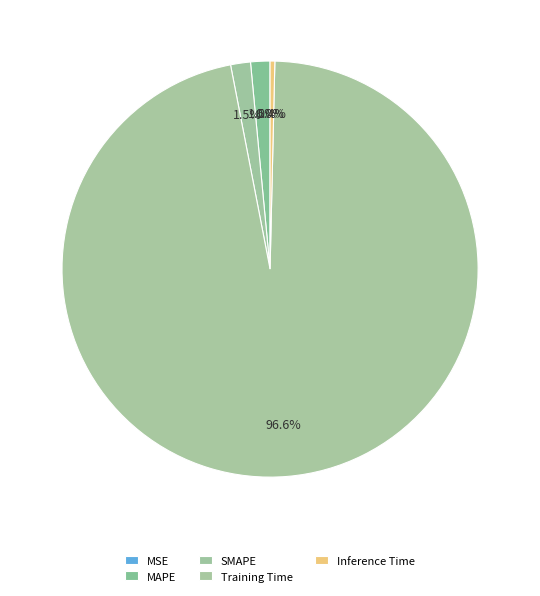

Is Training Time the majority of the pie?

Yes